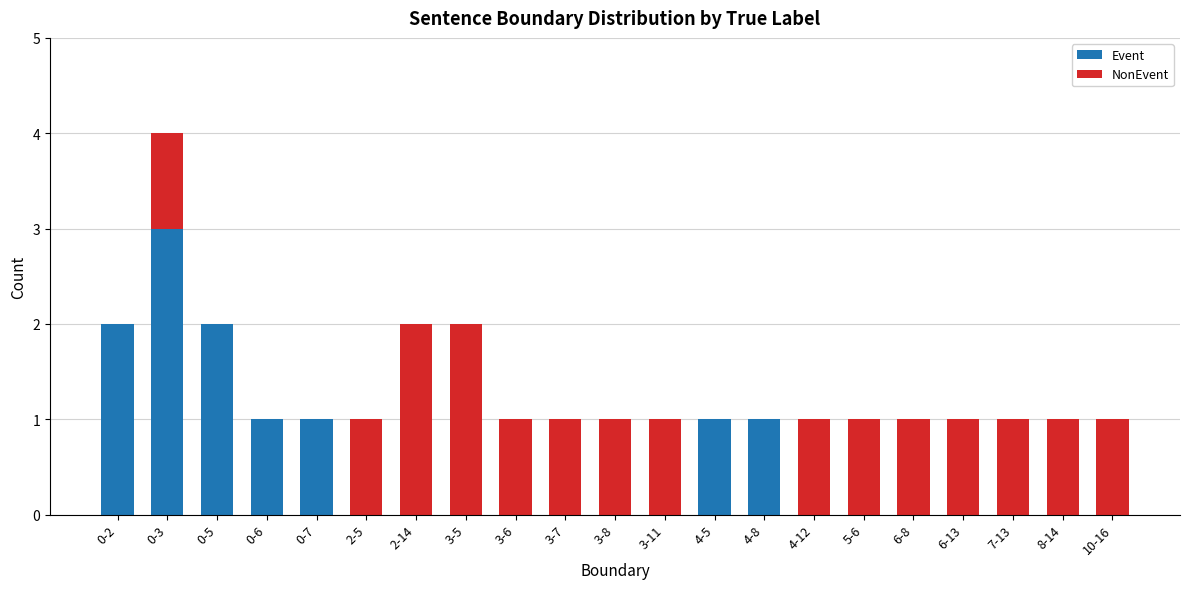

What is the sum of all Event values?

11